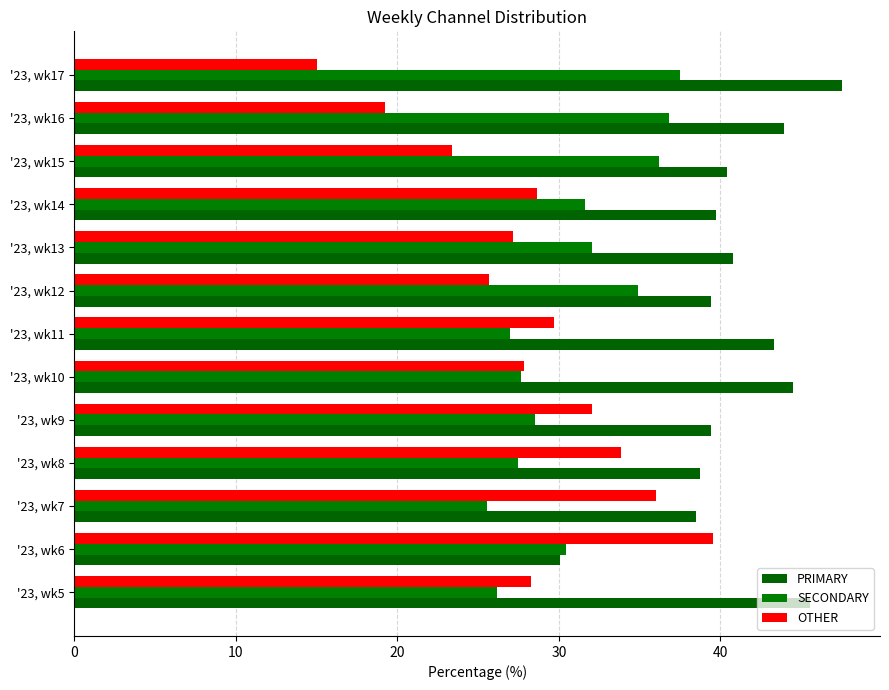

How many categories are shown in the chart?

13